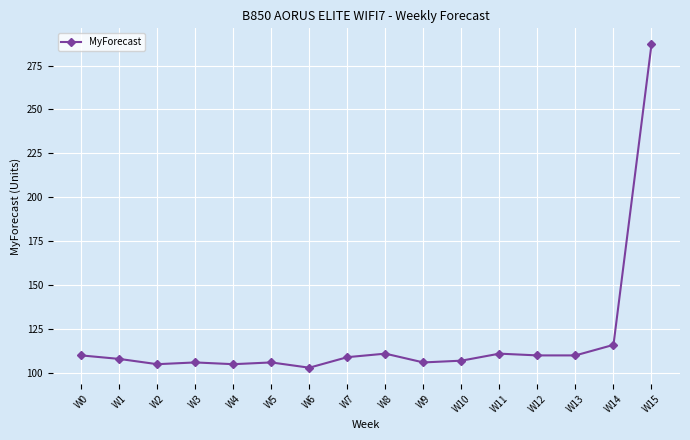

Is it true that the value at W11 is 111?

True